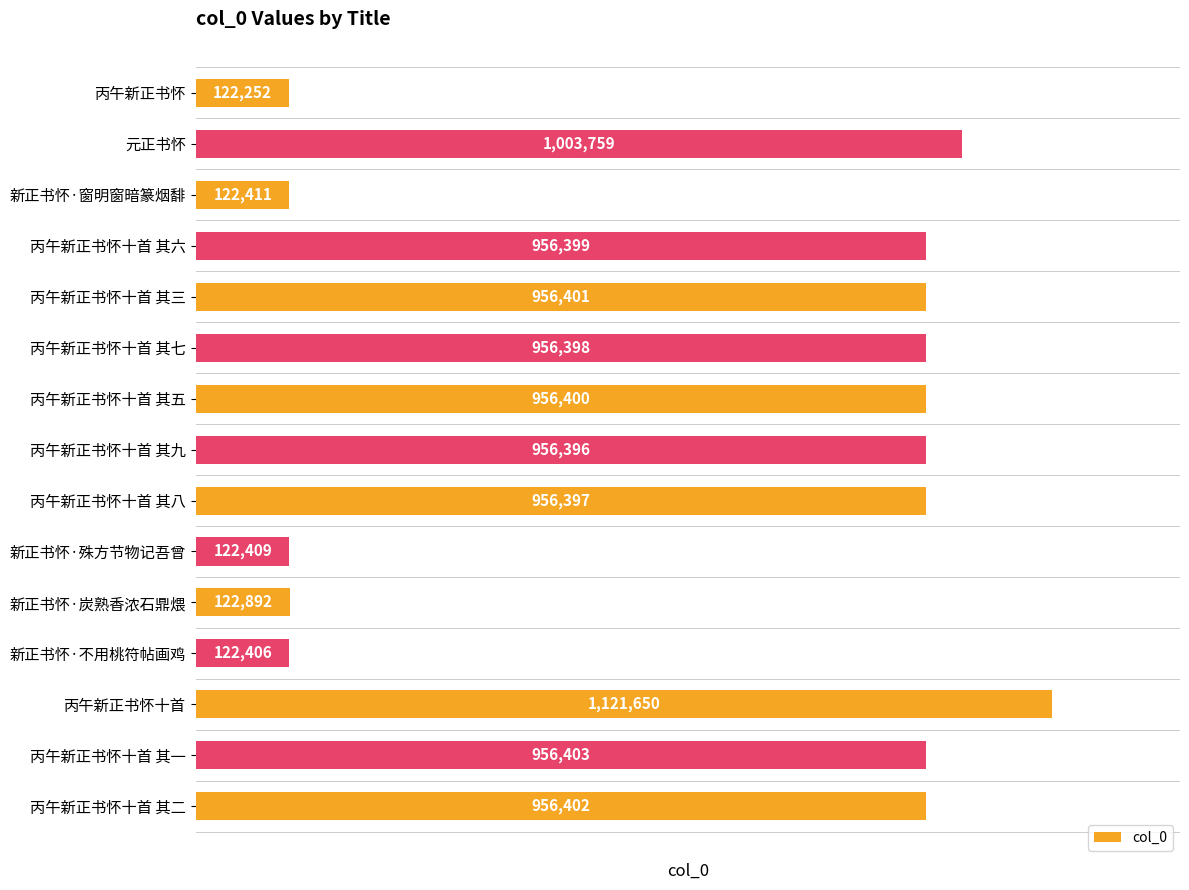

What is the sum of all values?

10388975